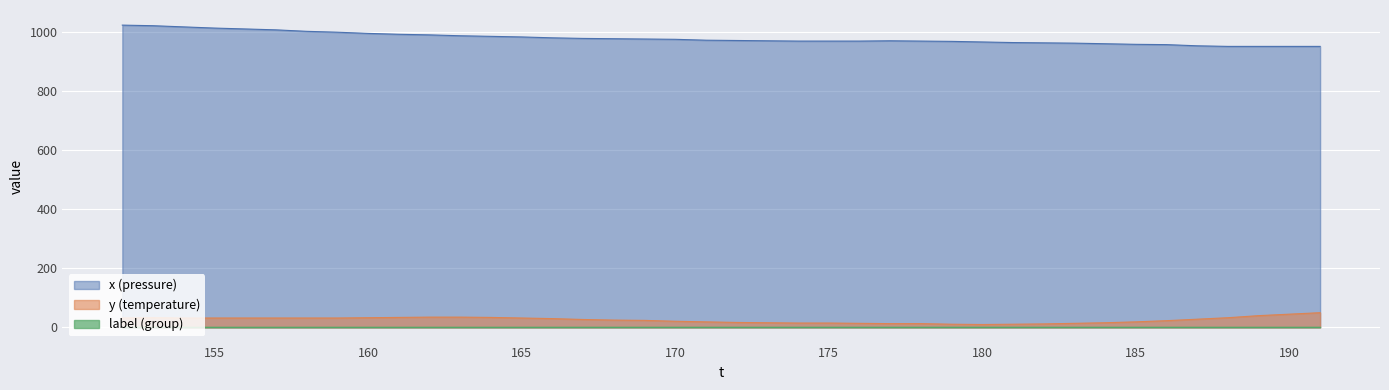

True or false: x (pressure) and y (temperature) cross at least once.

False